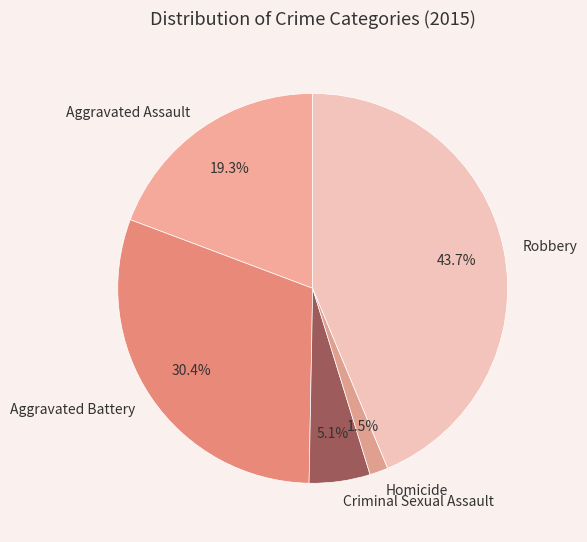

Approximately how many times larger is the value at Aggravated Assault compared to Robbery?

0.4